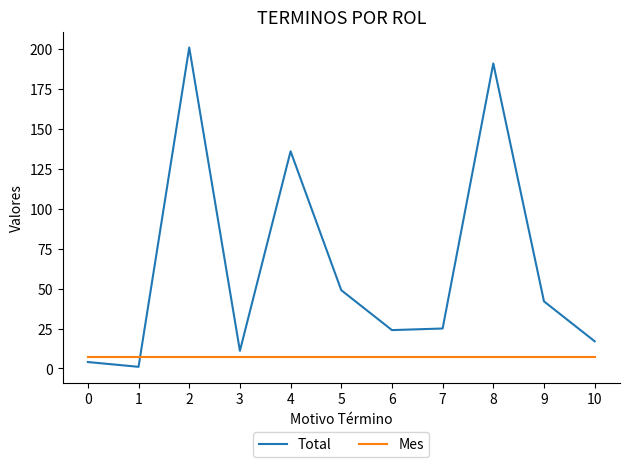

What are all the series names shown in the legend?

Total, Mes